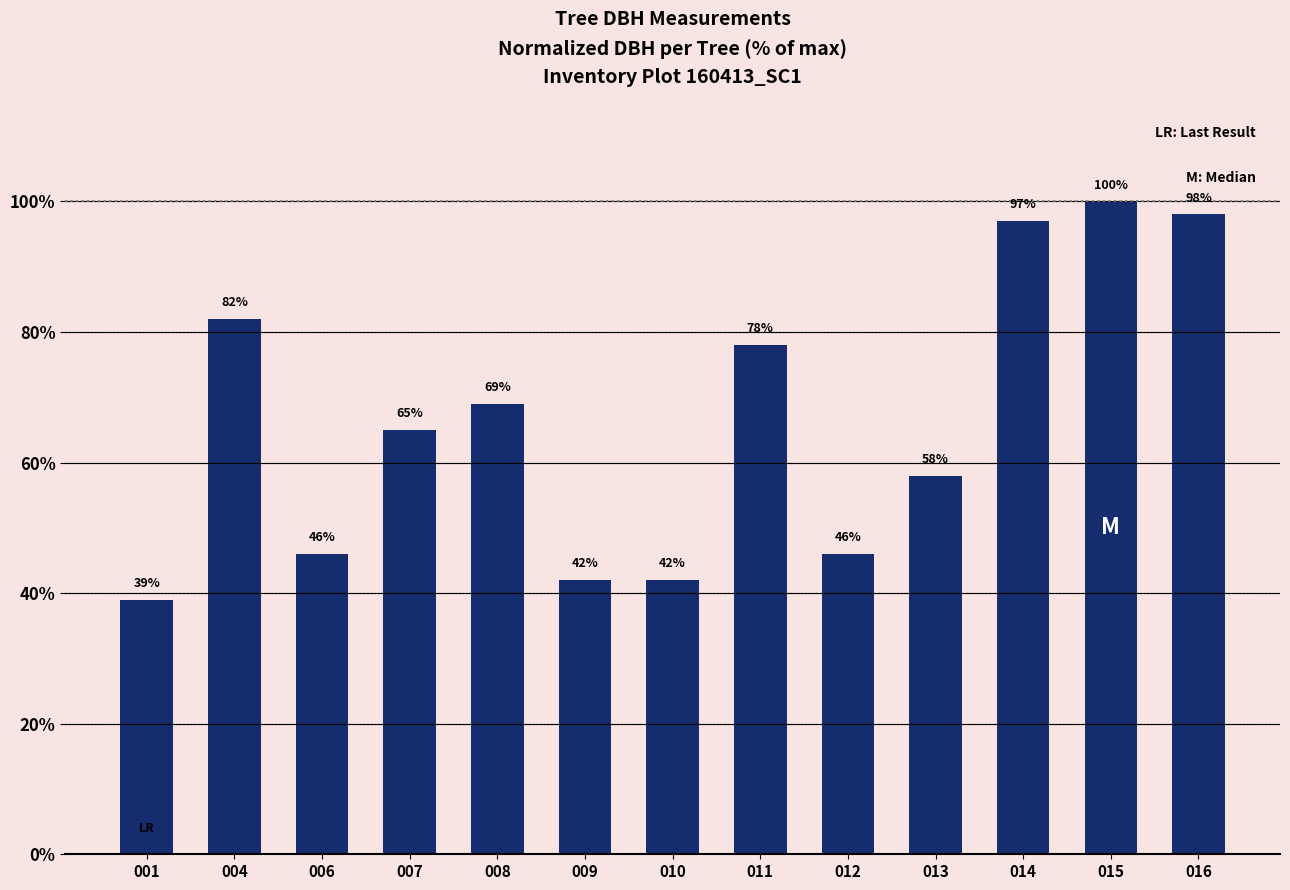

What is the minimum value shown in the chart?

39